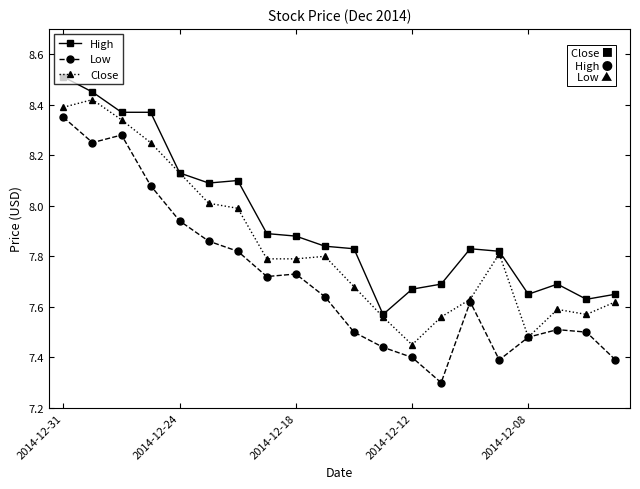

How many categories are shown in the chart?

20